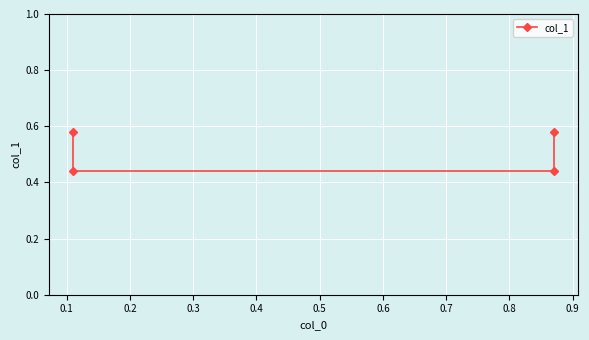

What is the greatest value displayed?

0.6